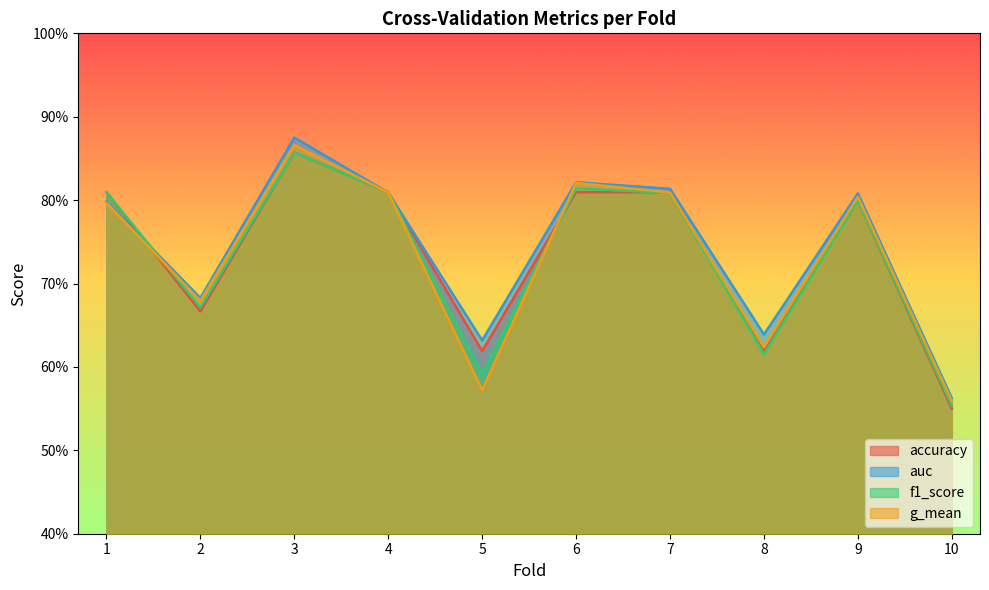

Which series has the largest range (max minus min)?

auc